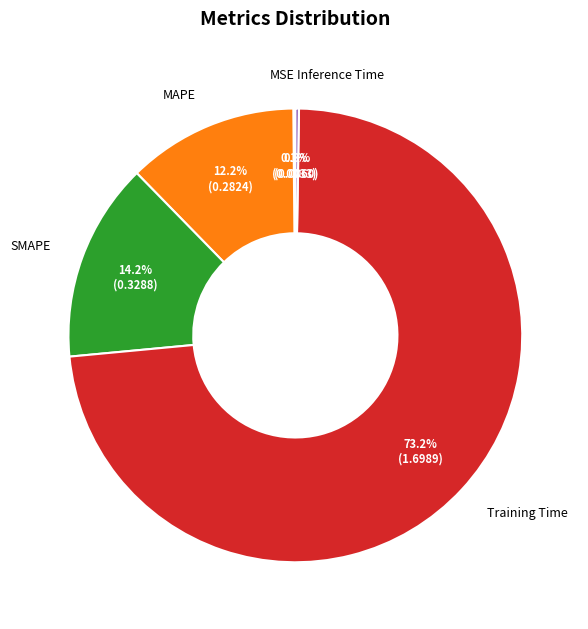

The SMAPE slice represents 14% of the pie. True or false?

True